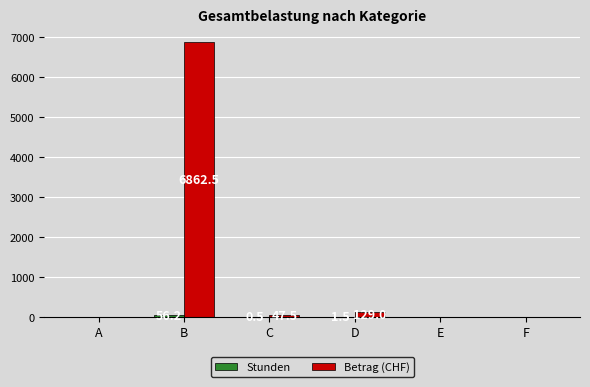

What is the greatest value displayed?

6862.5